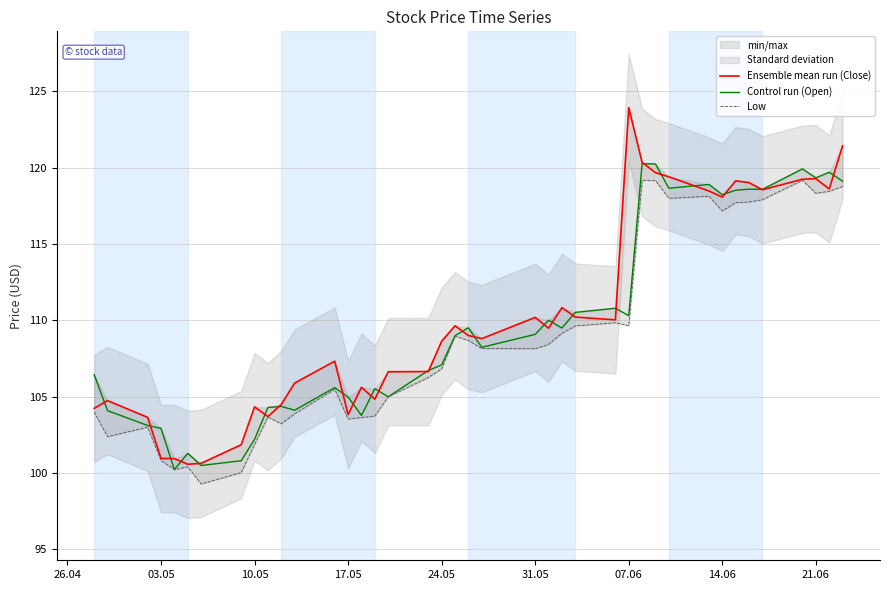

Which series has the largest range (max minus min)?

Ensemble mean run (Close)